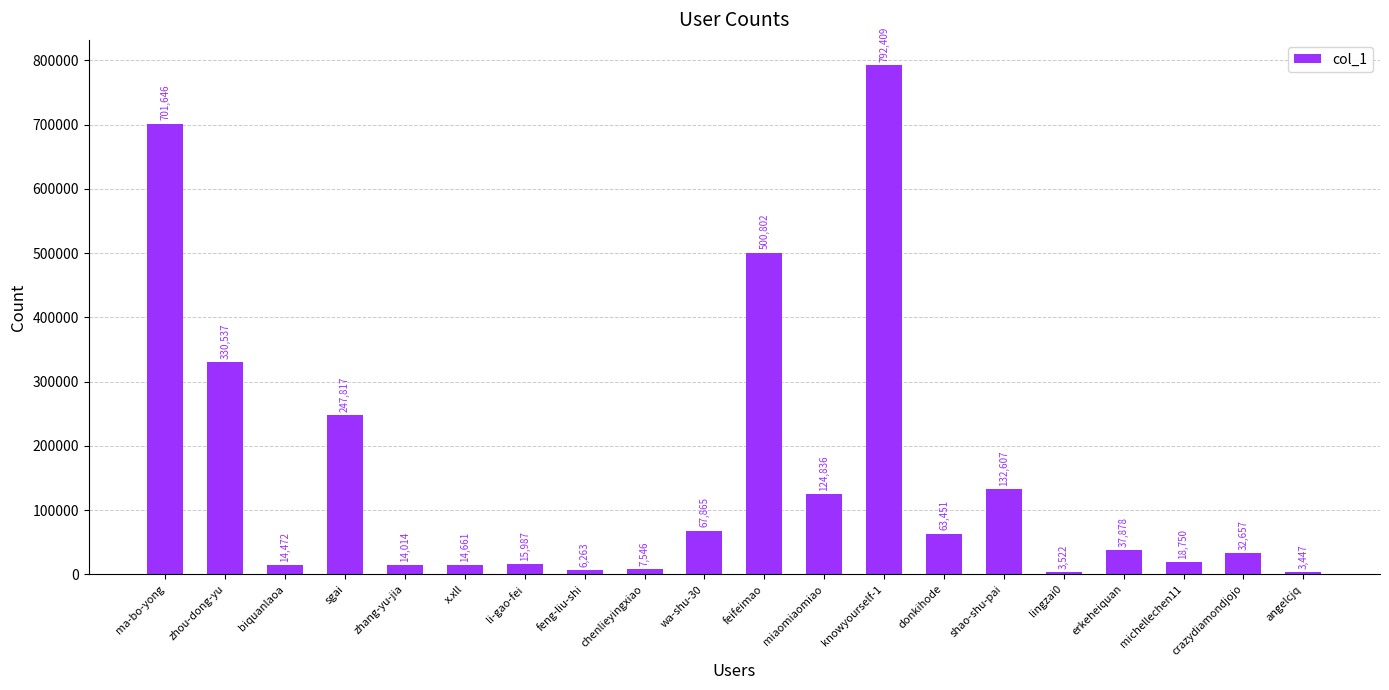

Reading left to right, what are all the values shown in this chart?

ma-bo-yong=701646	zhou-dong-yu=330537	biquanlaoa=14472	sgai=247817	zhang-yu-jia=14014	x.xll=14661	li-gao-fei=15987	feng-liu-shi=6263	chenlieyingxiao=7546	wa-shu-30=67865	feifeimao=500802	miaomiaomiao=124836	knowyourself-1=792409	donkihode=63451	shao-shu-pai=132607	lingzai0=3522	erkeheiquan=37878	michellechen11=18750	crazydiamondjojo=32657	angelcjq=3447